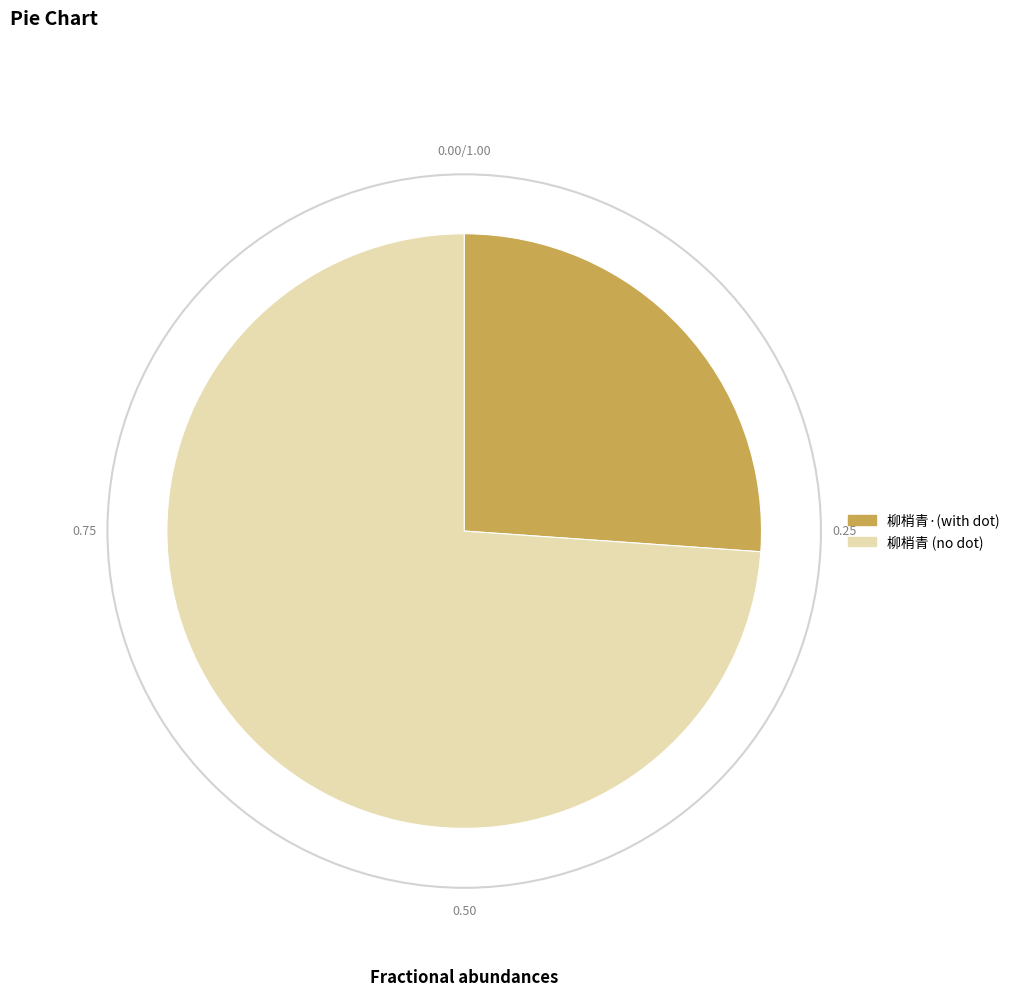

How many segments does this pie chart have?

2